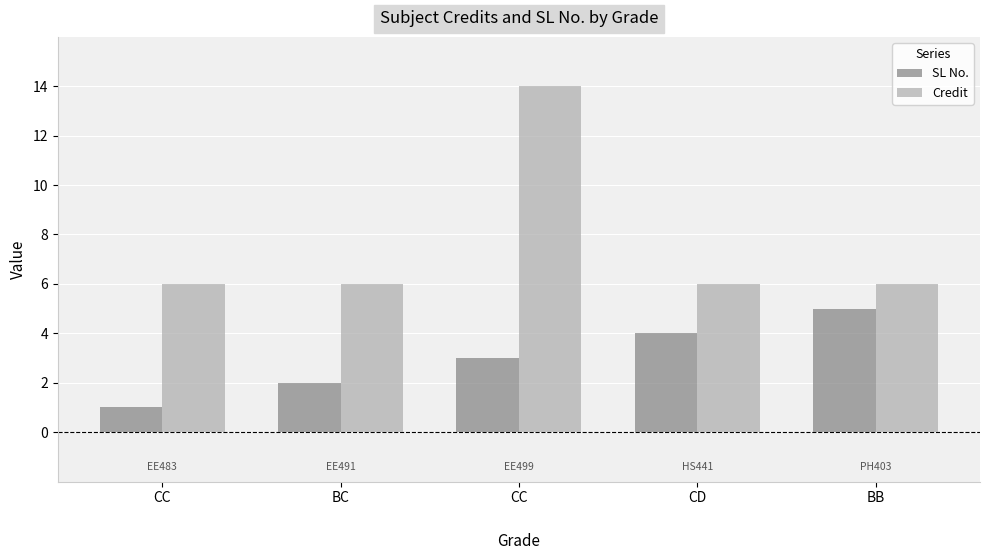

How many series are shown in this chart?

2